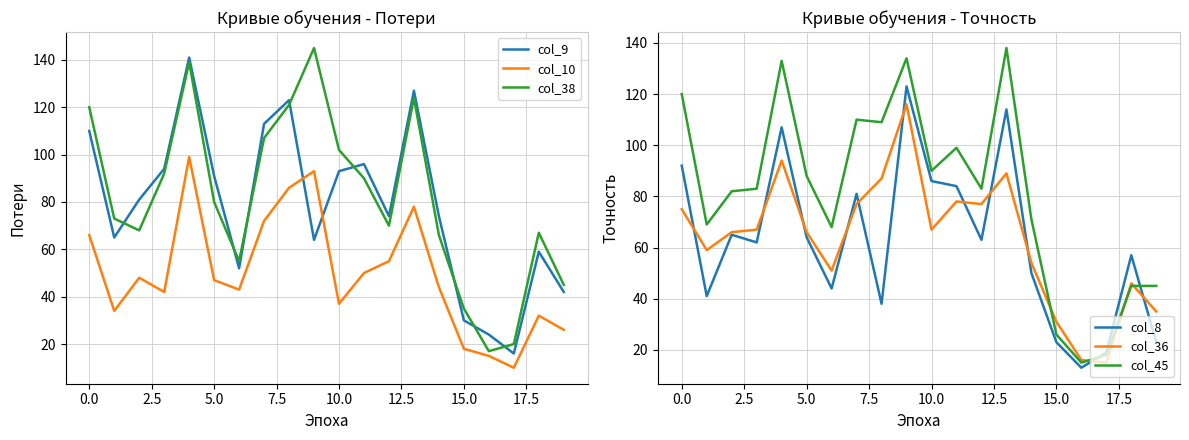

How many series are shown in this chart?

6